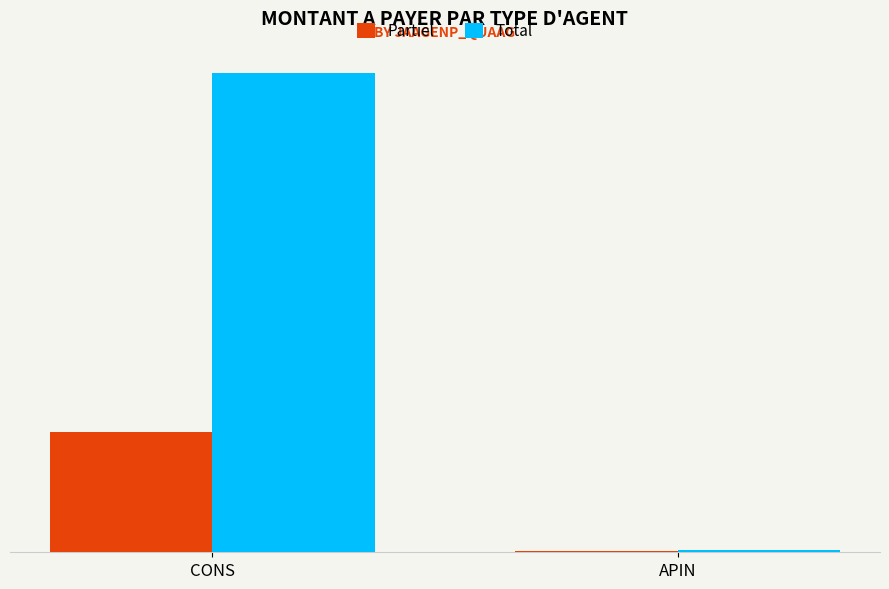

How many Total values are between 265498 and 67100000?

2